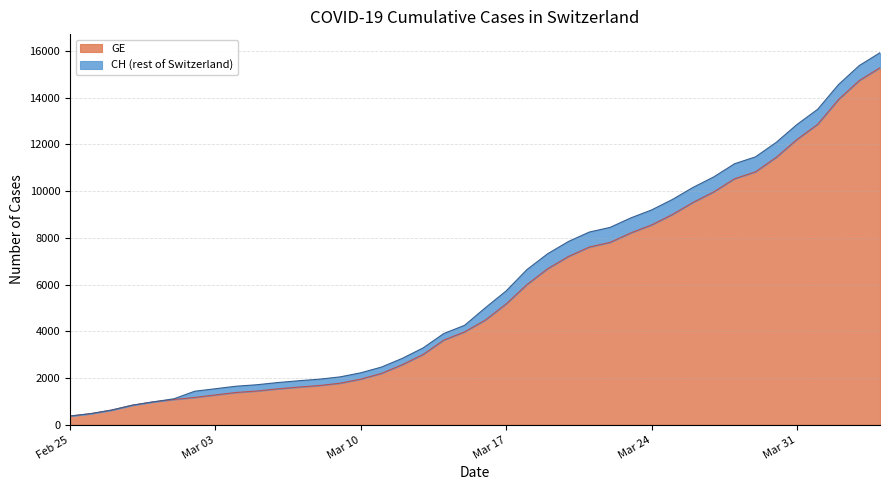

What is the value of the CH point at the 6th from the left?

1113